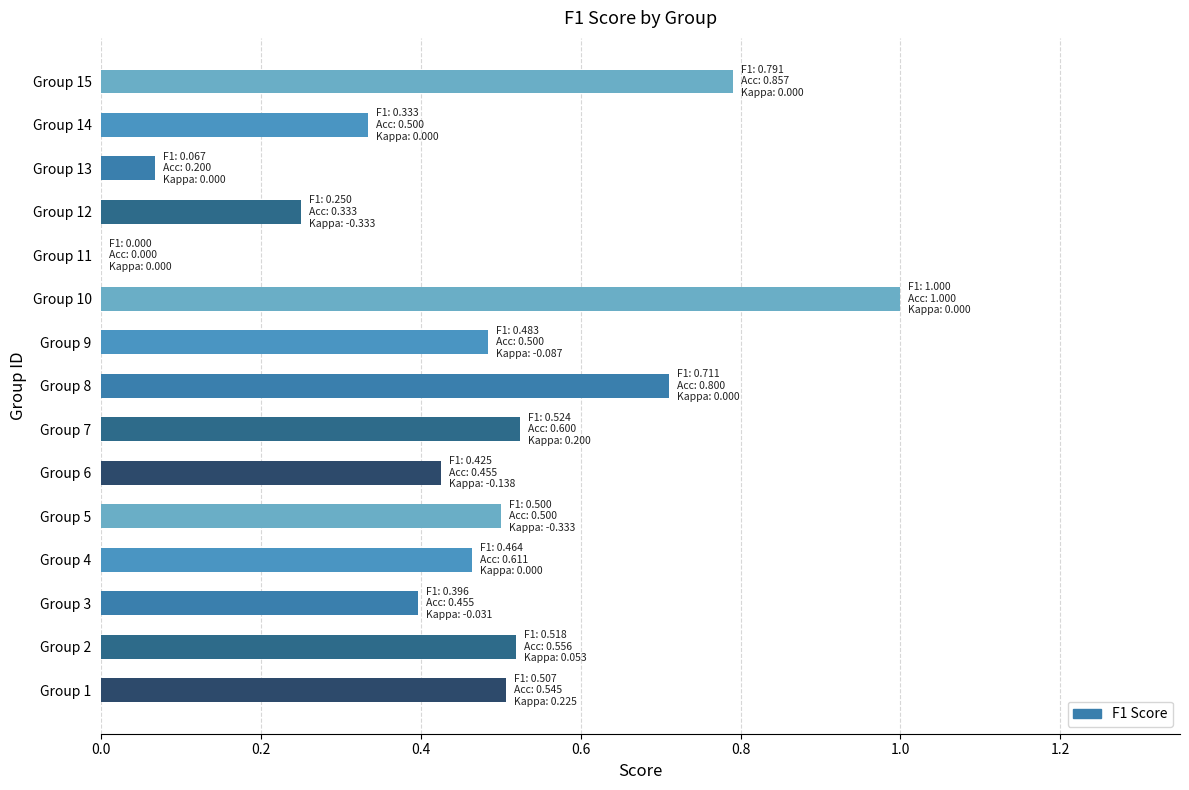

The chart shows a value of 0.5 at Group 5. True or false?

True